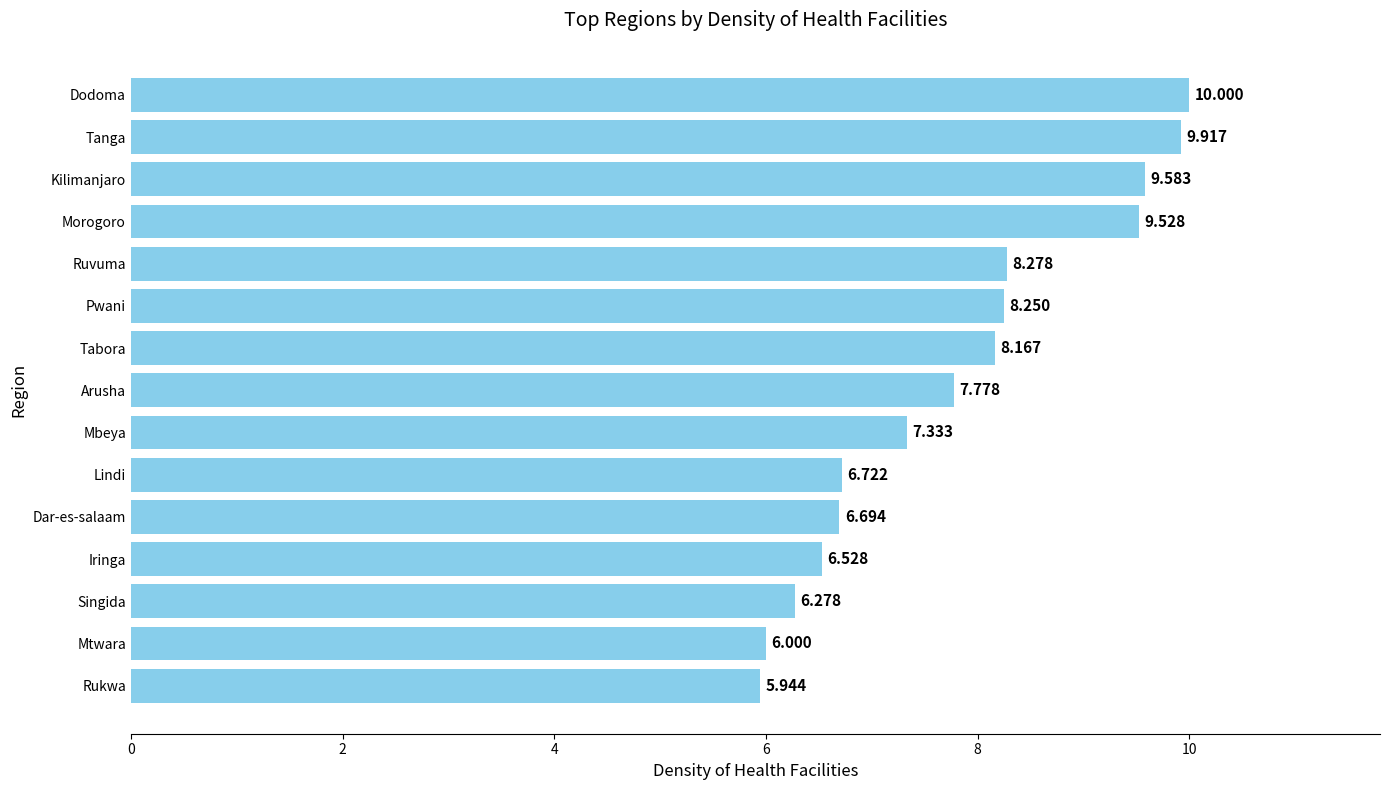

List the labels in order of value, smallest first.

Rukwa, Mtwara, Singida, Iringa, Dar-es-salaam, Lindi, Mbeya, Arusha, Tabora, Pwani, Ruvuma, Morogoro, Kilimanjaro, Tanga, Dodoma